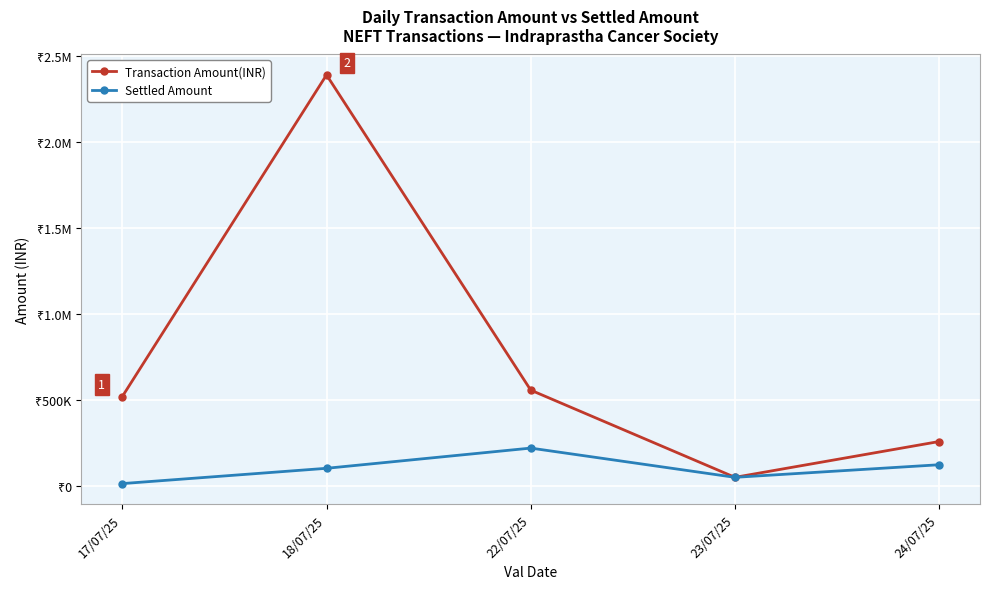

What are all the series names shown in the legend?

Transaction Amount(INR), Settled Amount